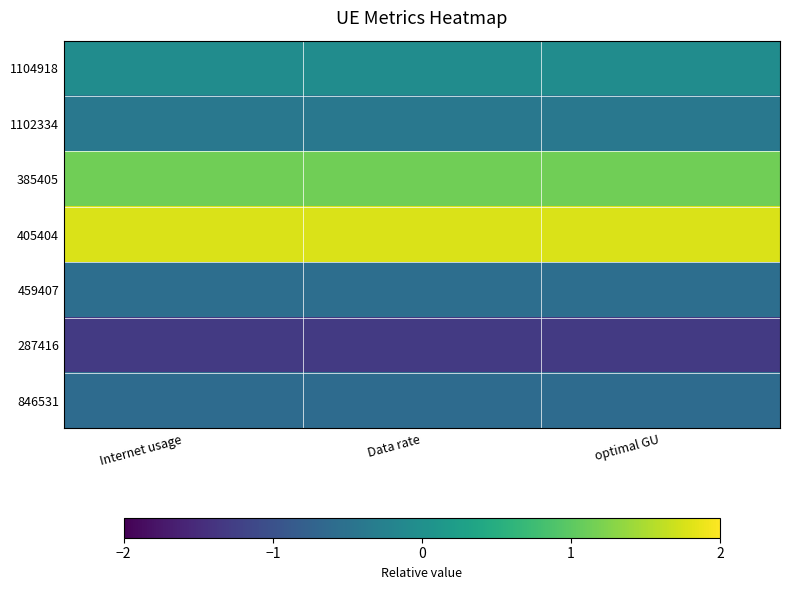

What is the spread (max minus min) of values at Data rate?

3.1